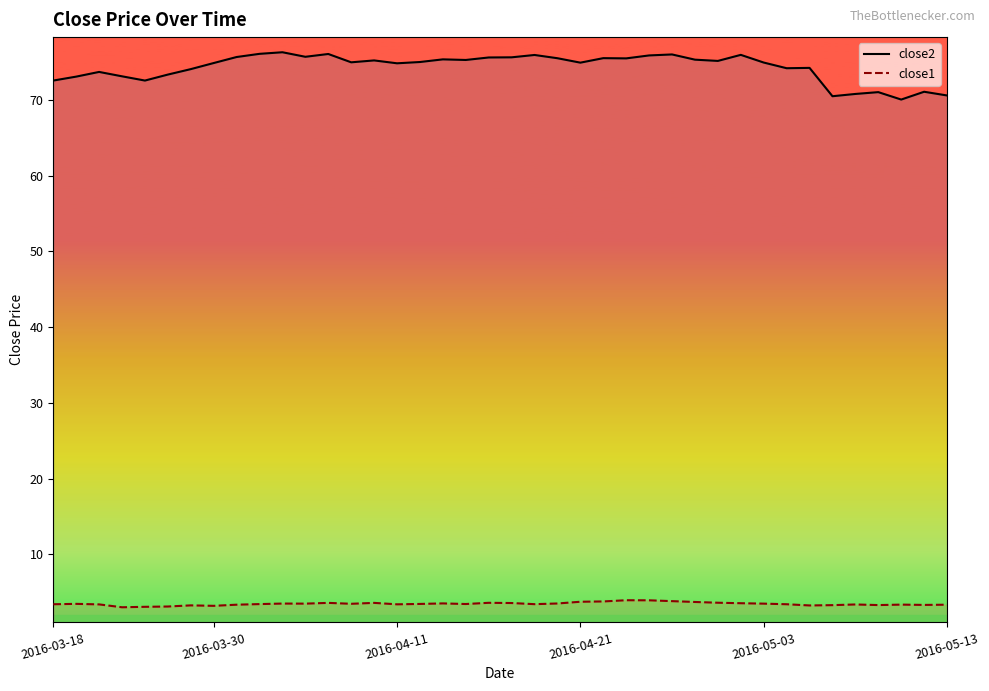

At which category does close1 reach its first local peak?

2016-03-30